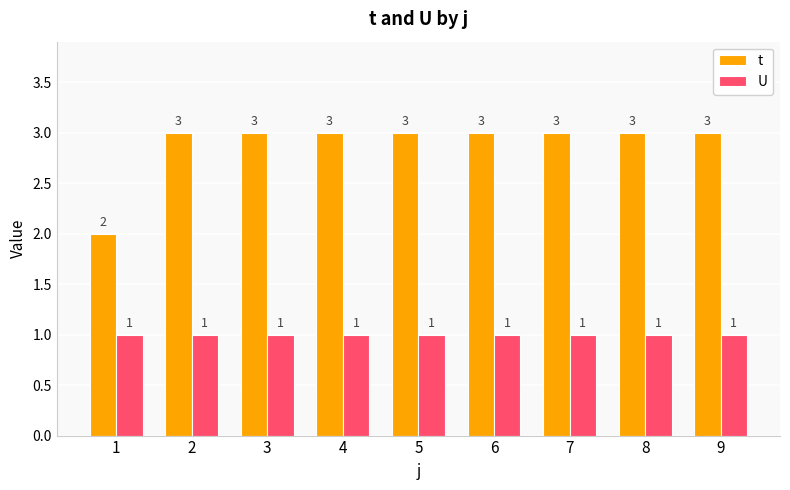

How many t values are between 3 and 4?

8